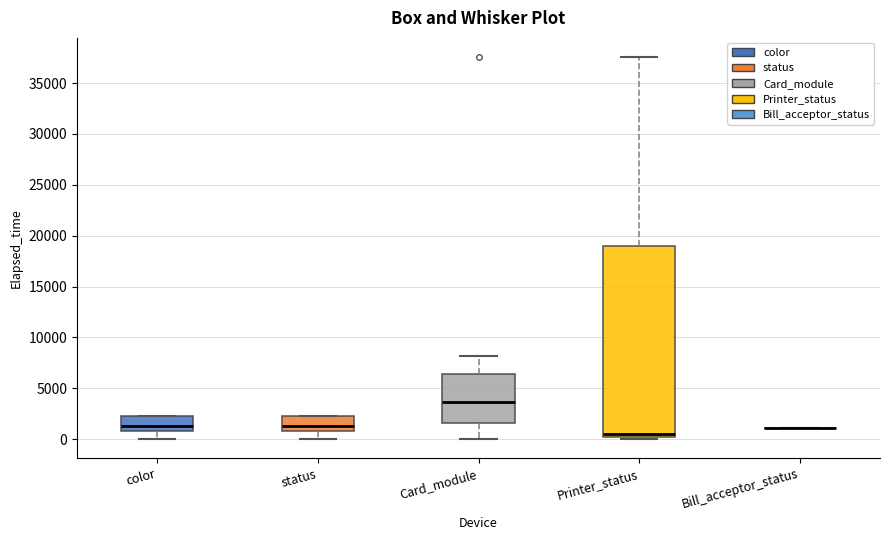

Reading left to right, read every box against the y-axis: the position of its median line, the range the box covers, and the ends of its whiskers. The values are not printed on the chart, so give them approximately, as read against the axis.

color: median 1500, box 1000 to 2000, whiskers 0 to 2500
status: median 1500, box 1000 to 2000, whiskers 0 to 2500
Card_module: median 3500, box 1500 to 6500, whiskers 0 to 8000
Printer_status: median 500, box 0 to 19000, whiskers 0 (just below the box's lower edge) to 37500
Bill_acceptor_status: box collapsed to a line at 1000, whiskers 1000 to 1000